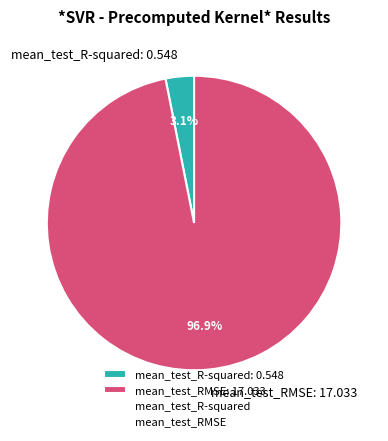

Which has a higher value, mean_test_RMSE: 17.033 or mean_test_R-squared: 0.548?

mean_test_RMSE: 17.033